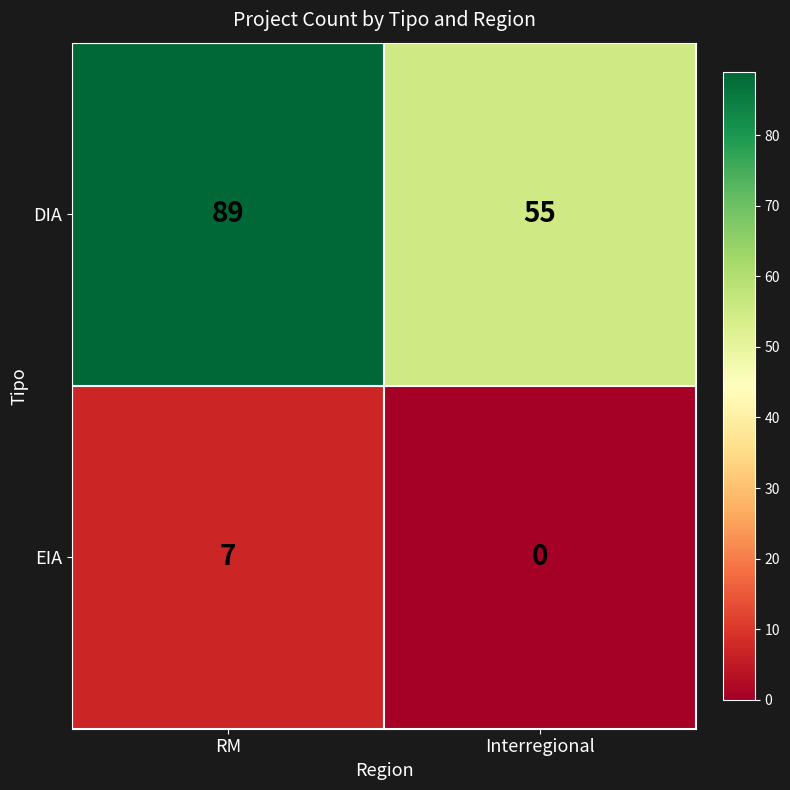

Which category has the highest value across all series?

RM